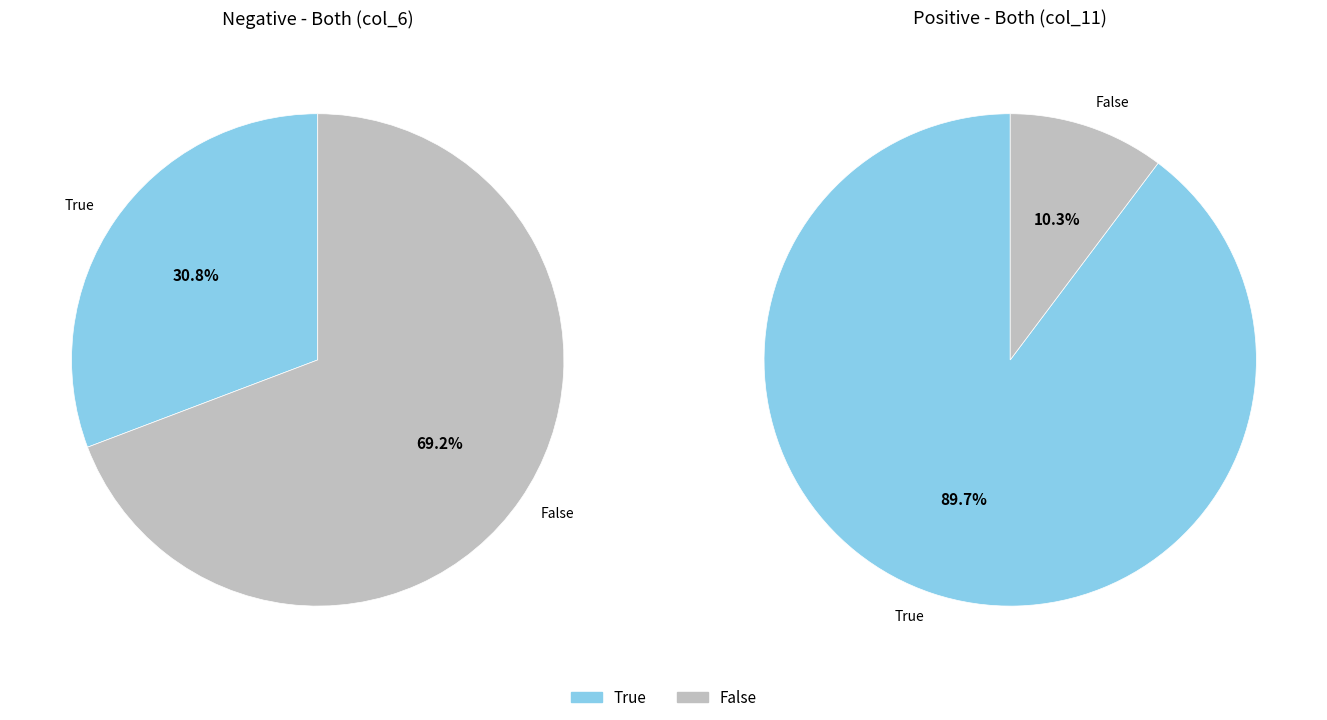

How many segments does this pie chart have?

2